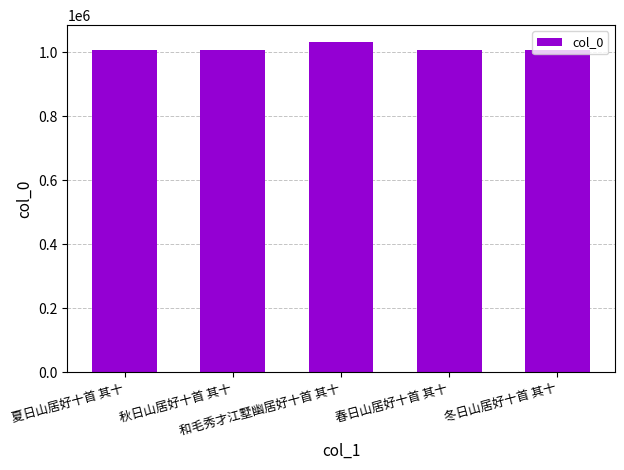

What is the change in value from 夏日山居好十首 其十 to 和毛秀才江墅幽居好十首 其十?

+26922